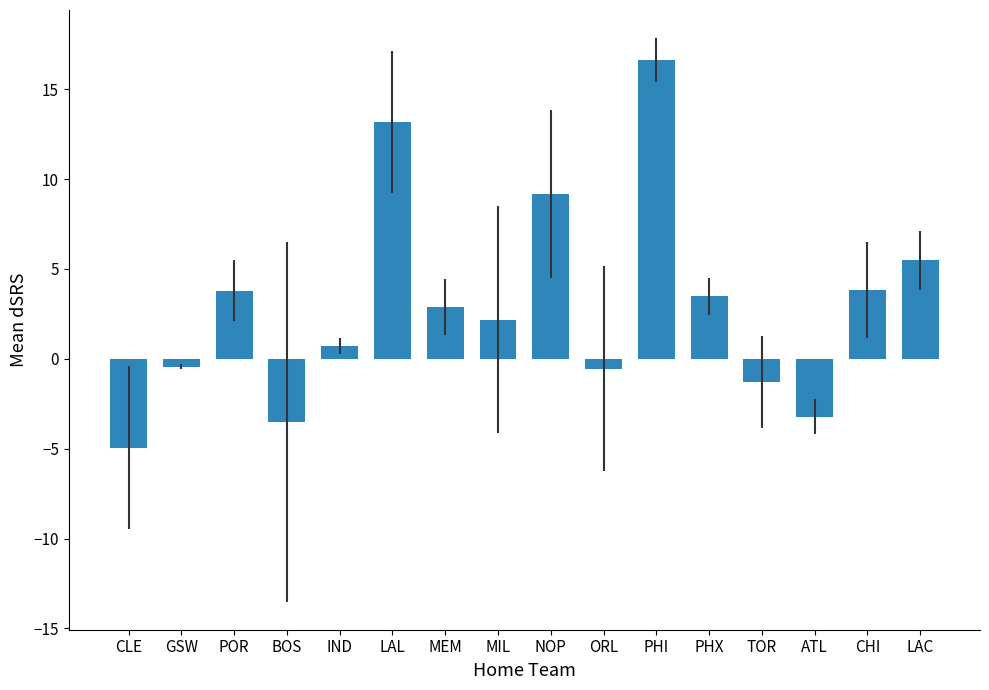

Reading right to left, extract all data points from this chart.

LAC=5.5	CHI=3.8	ATL=-3.2	TOR=-1.3	PHX=3.5	PHI=16.6	ORL=-0.5	NOP=9.2	MIL=2.2	MEM=2.9	LAL=13.2	IND=0.7	BOS=-3.5	POR=3.8	GSW=-0.5	CLE=-4.9